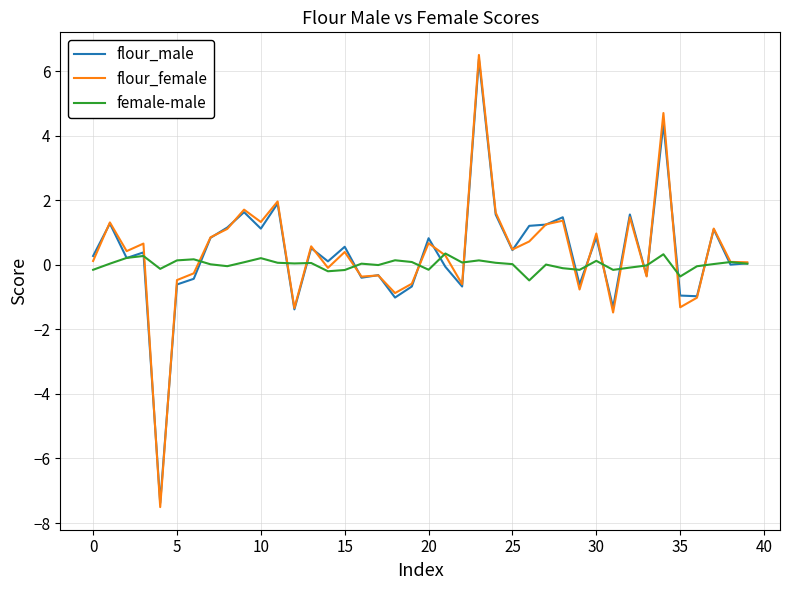

What is the smallest value displayed?

-7.5